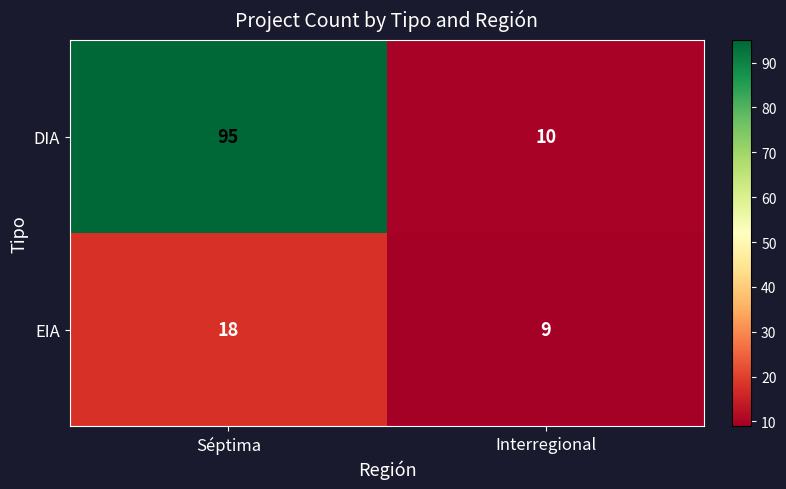

Where is EIA nearest to the value 13?

Interregional